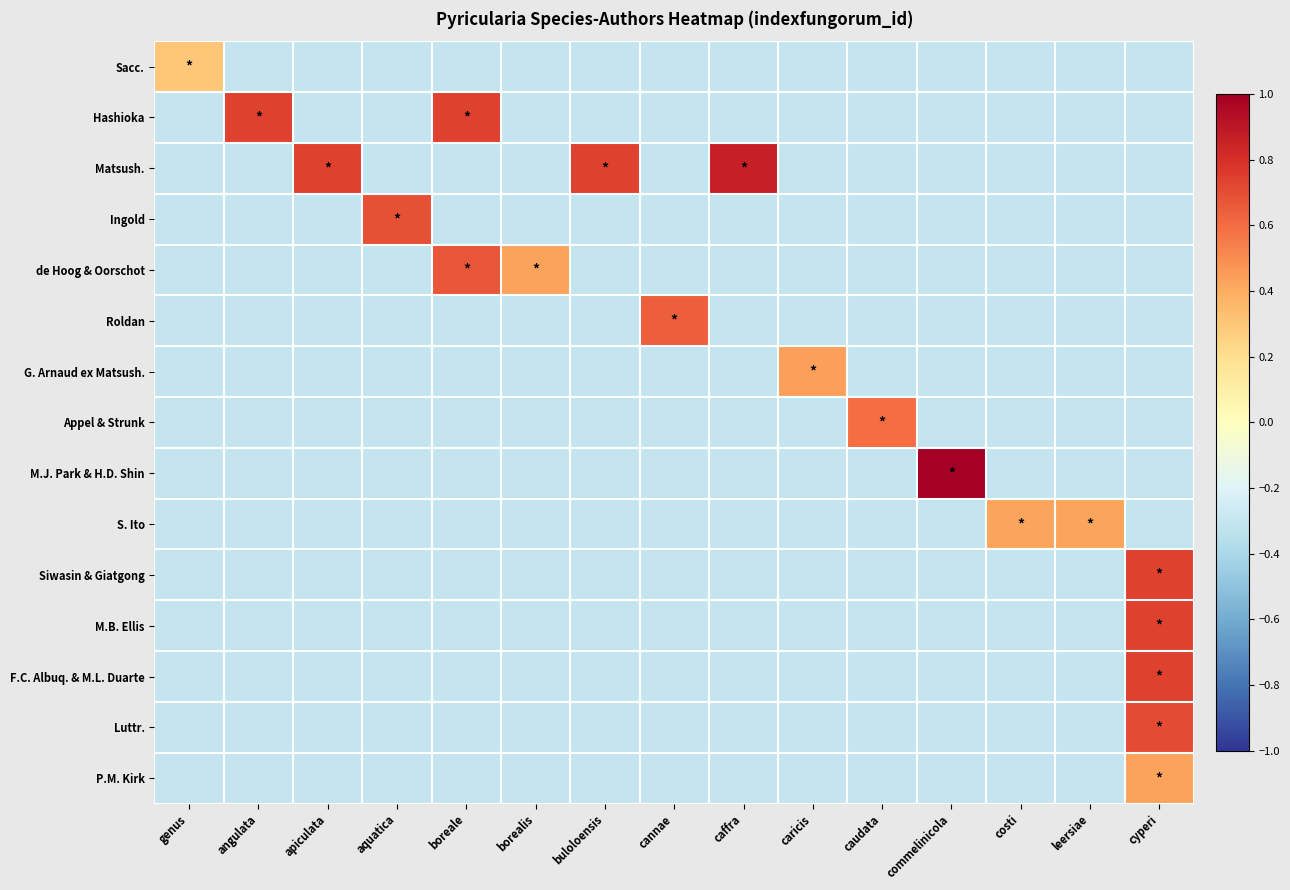

Rank the series at genus from lowest to highest value.

Hashioka, Matsush., Ingold, de Hoog & Oorschot, Roldan, G. Arnaud ex Matsush., Appel & Strunk, M.J. Park & H.D. Shin, S. Ito, Siwasin & Giatgong, M.B. Ellis, F.C. Albuq. & M.L. Duarte, Luttr., P.M. Kirk, Sacc.